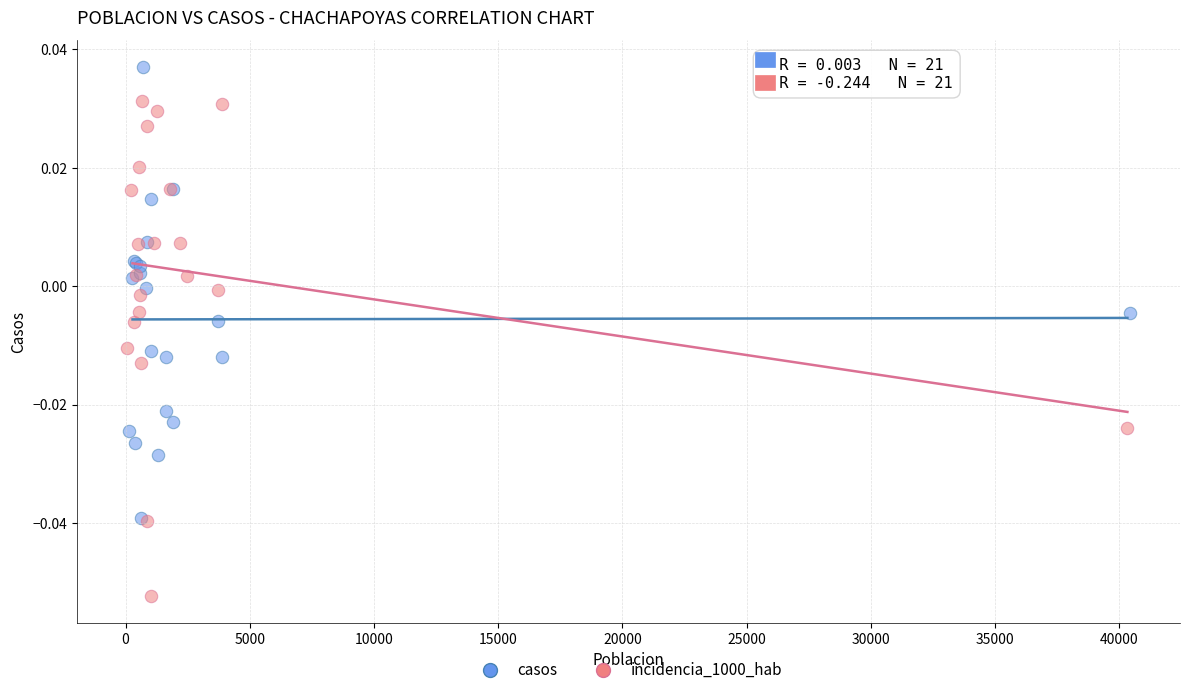

Which series reaches the minimum Y coordinate?

incidencia_1000_hab